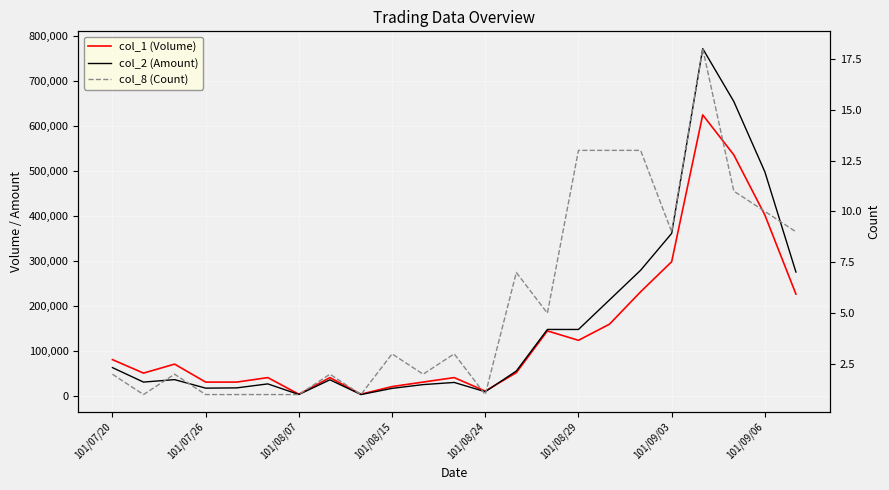

At which category is the sum across all series the highest?

19